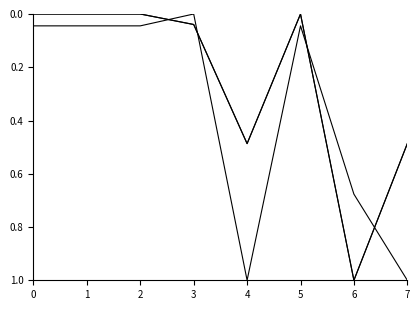

Does the chart display data point markers on the line(s)?

No